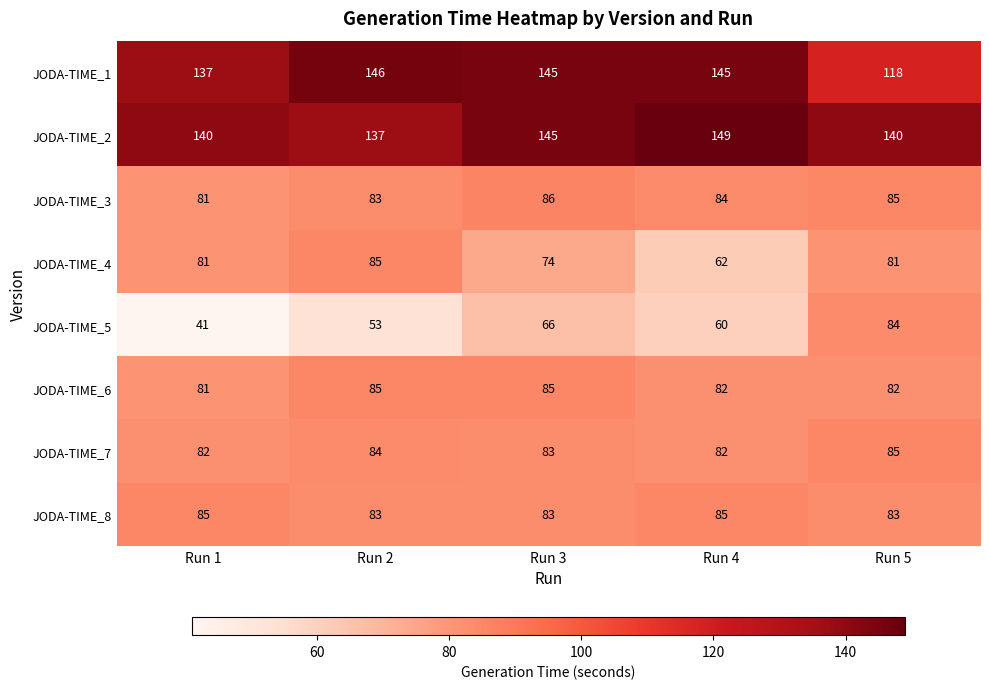

At which label is JODA-TIME_3 closest to 83?

Run 2